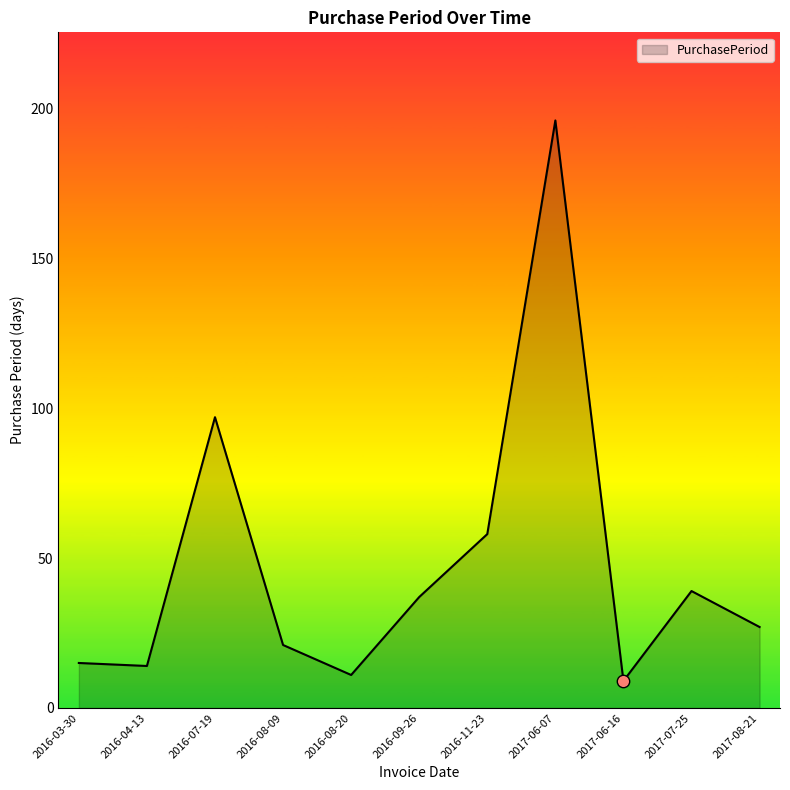

Approximately how many times larger is the value at 2017-06-16 compared to 2017-07-25?

0.2